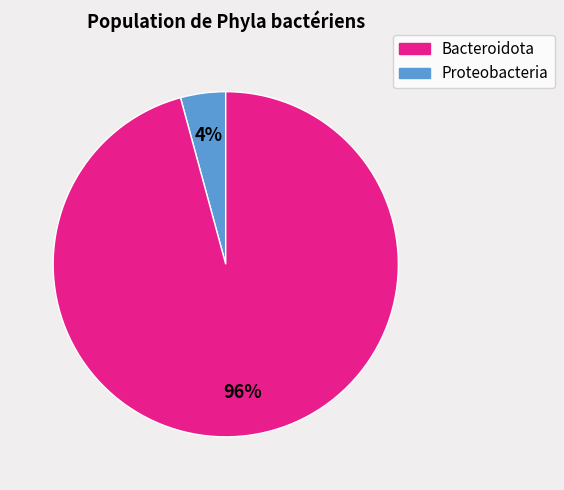

Is there a majority slice in this chart?

Yes